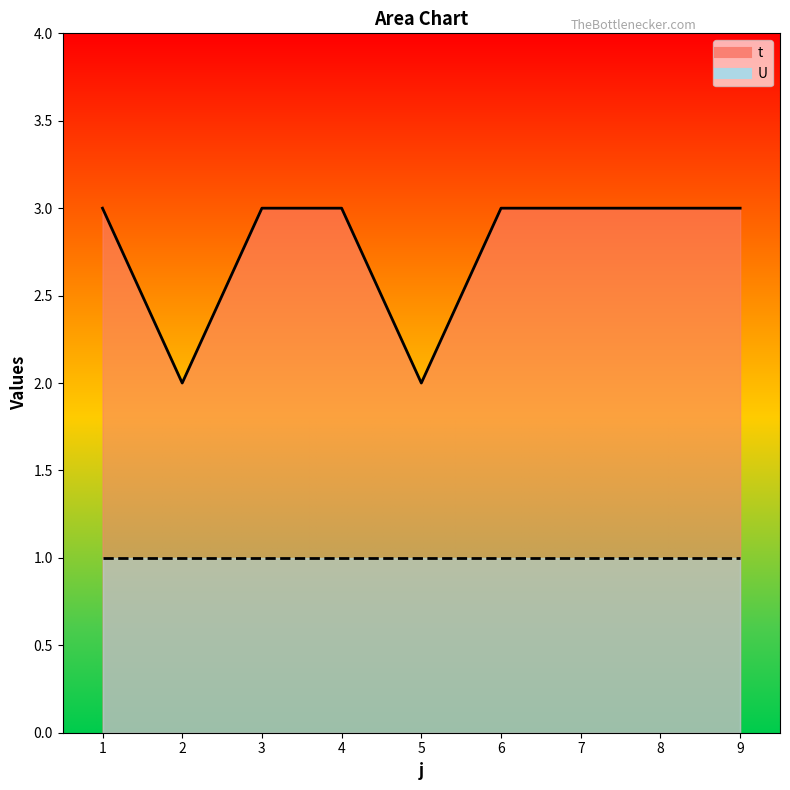

At which category does the chart reach its minimum across all series?

2